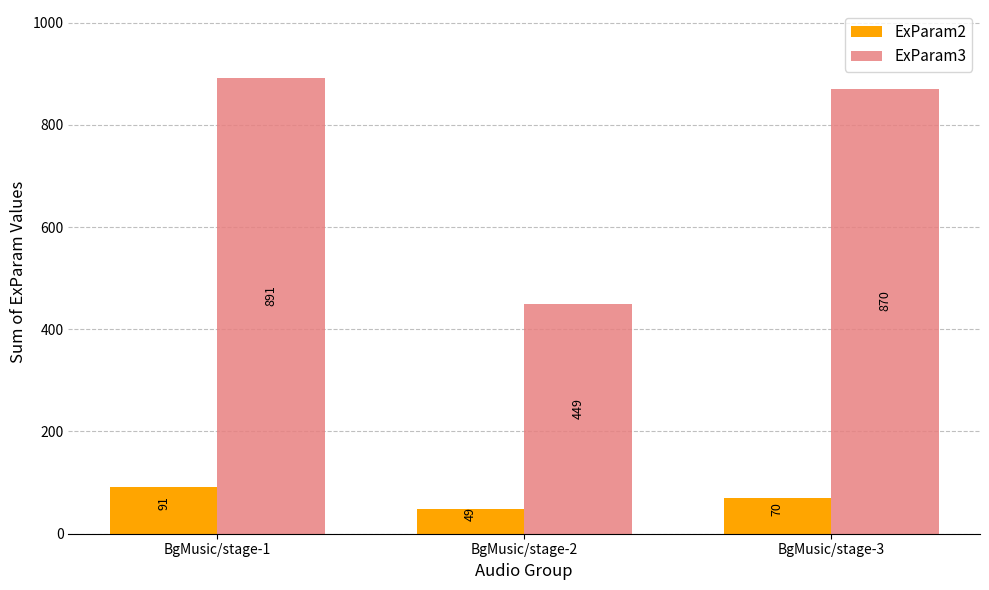

True or false: ExParam2 has a value of 138 at BgMusic/stage-1.

False